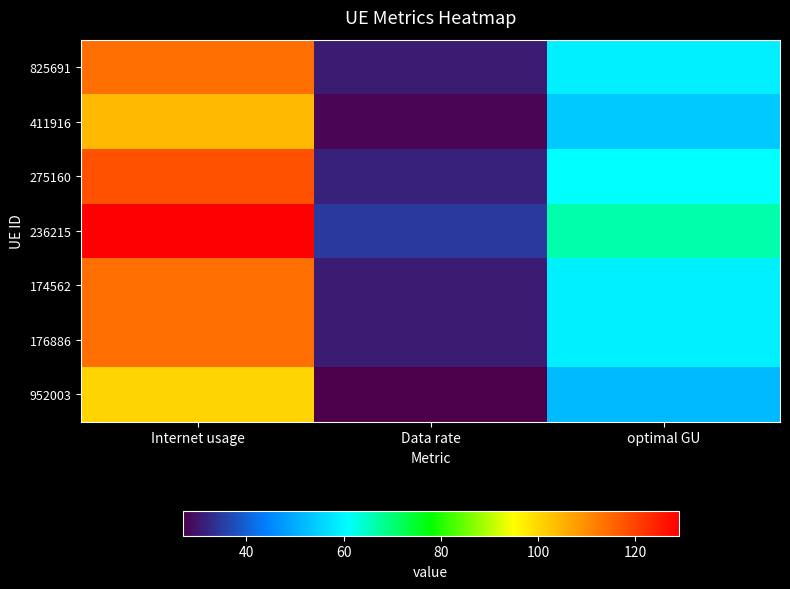

Between optimal GU and Internet usage, which is larger?

Internet usage